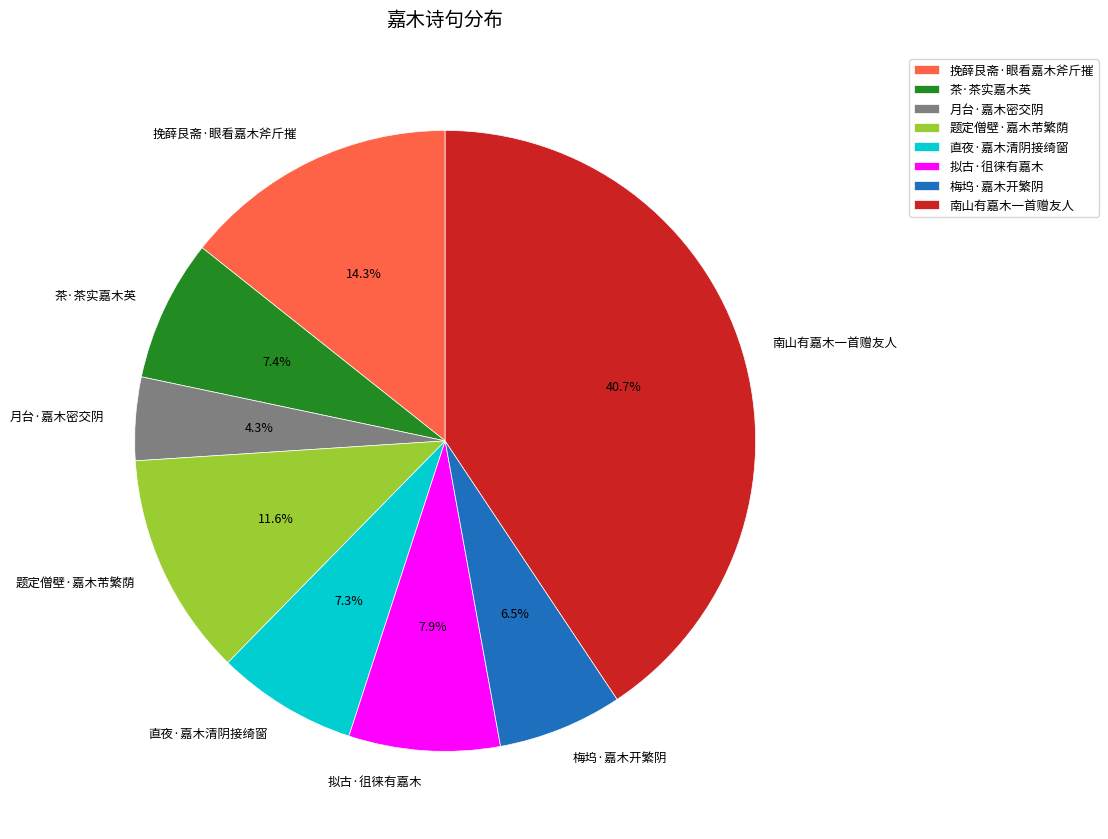

How many segments does this pie chart have?

8